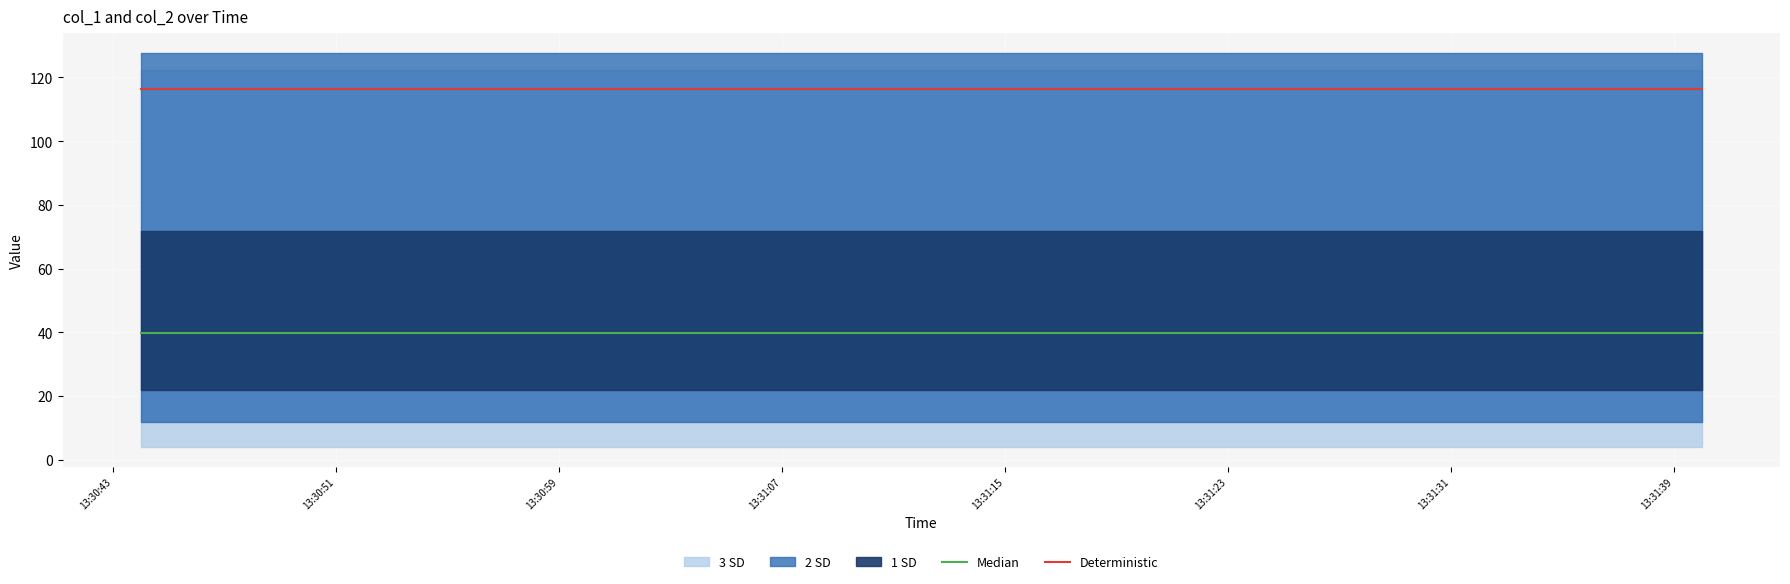

How many categories are shown in the chart?

15